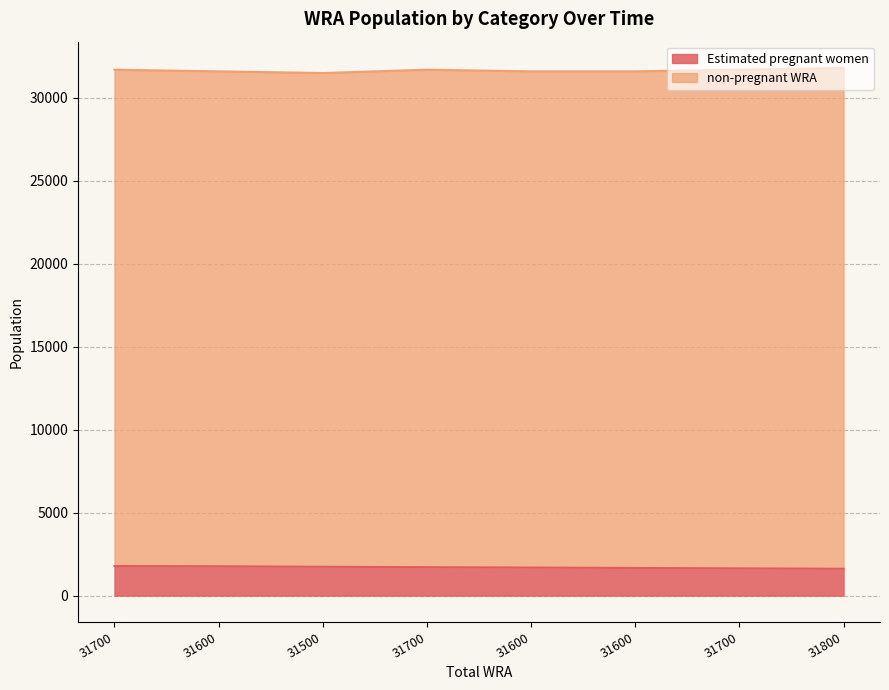

What is the change in value from 31700 to 31500?

-43.4